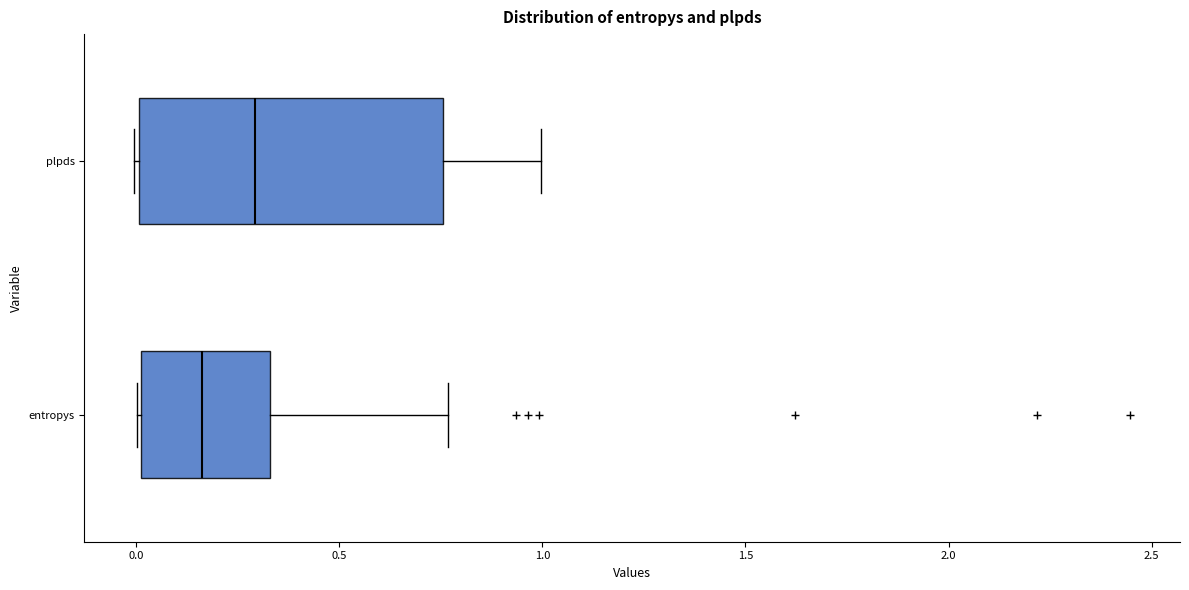

Reading bottom to top, transcribe this box plot: for each box, give where its median line is, the range the box spans, and where its two whiskers end, as read against the x-axis. The values are not printed on the chart, so give them approximately, as read against the axis.

entropys: median 0.15, box 0.00 to 0.35, whiskers 0.00 to 0.75
plpds: median 0.30, box 0.00 to 0.75, whiskers 0.00 to 1.00